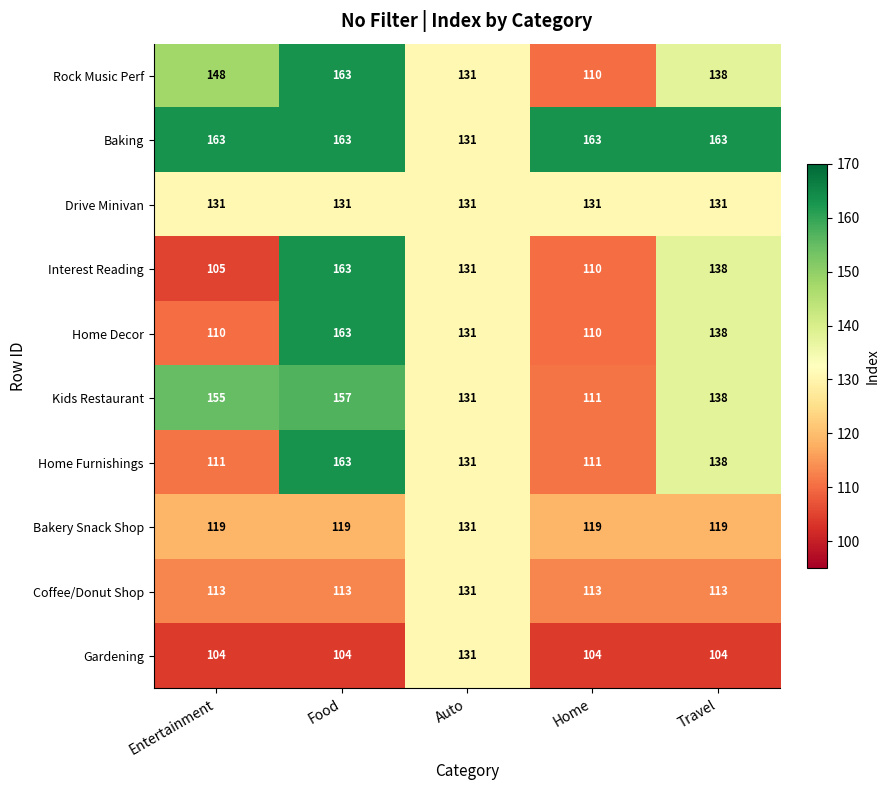

What is the spread (max minus min) of values at Food?

59